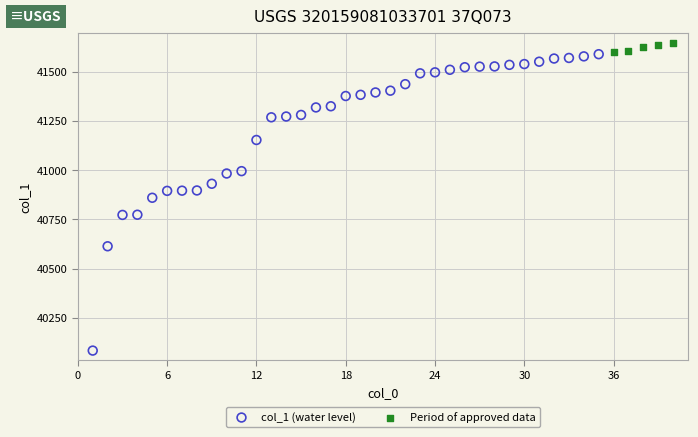

Which series contains the lowest Y value?

col_1 (water level)